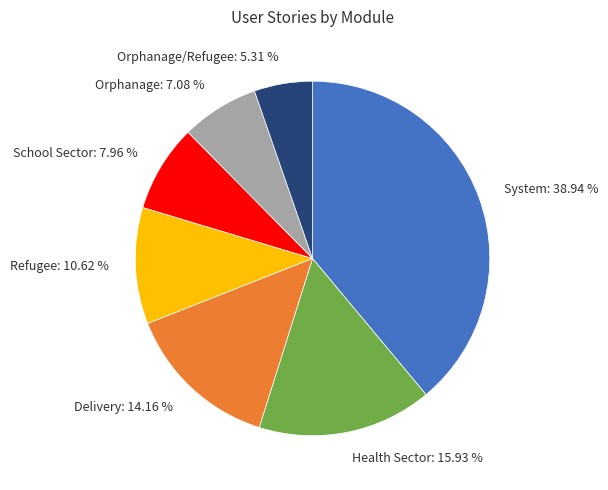

Combined, do System: 38.94 % and Orphanage/Refugee: 5.31 % account for over 50%?

No